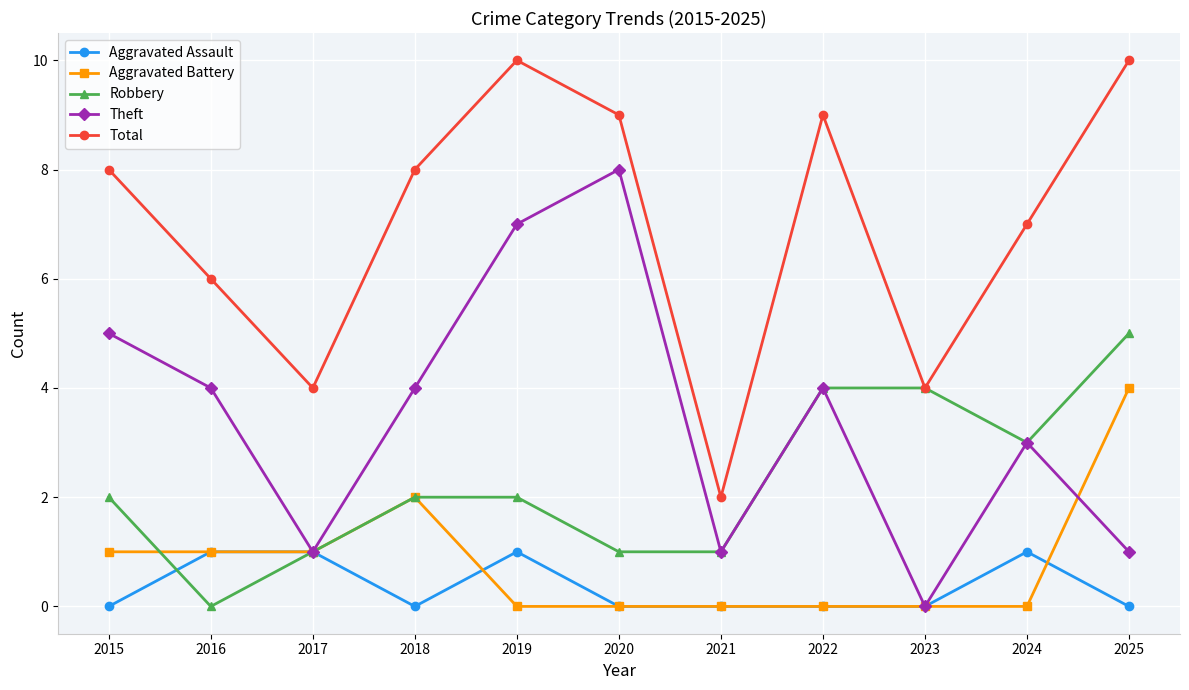

Reading left to right, list all the values displayed in this chart.

Aggravated Assault: 0	1	1	0	1	0	0	0	0	1	0
Aggravated Battery: 1	1	1	2	0	0	0	0	0	0	4
Robbery: 2	0	1	2	2	1	1	4	4	3	5
Theft: 5	4	1	4	7	8	1	4	0	3	1
Total: 8	6	4	8	10	9	2	9	4	7	10